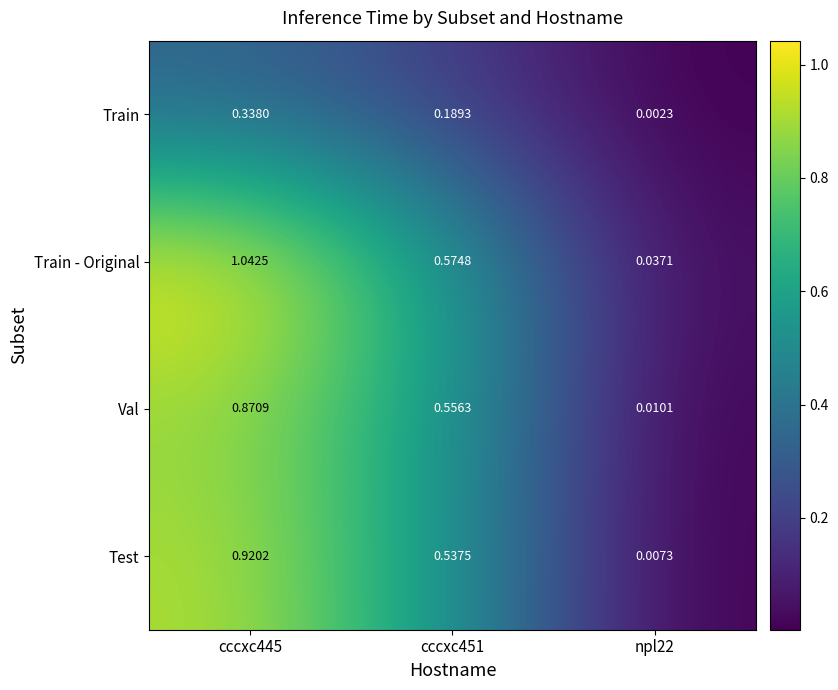

Is the value of Val at cccxc451 greater than the value of Test at cccxc451?

Yes